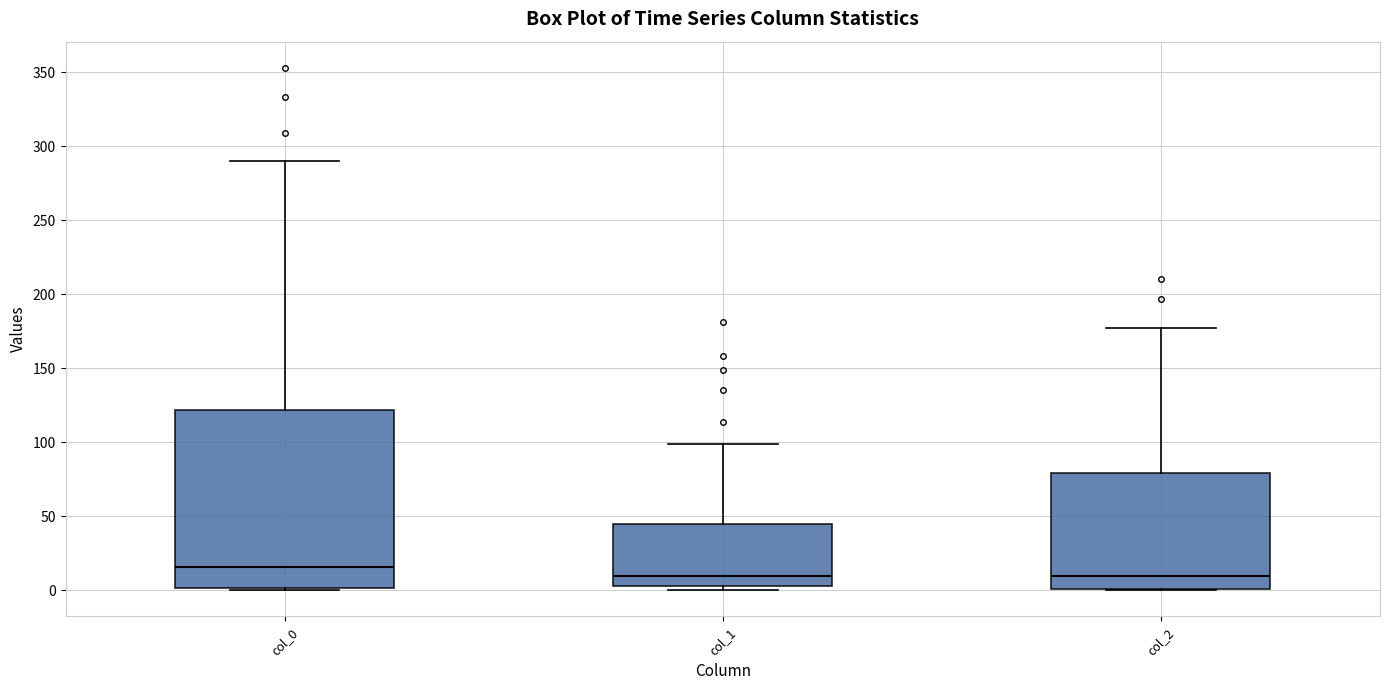

Comparing the boxes themselves (not the whiskers), which one is the tallest?

col_0